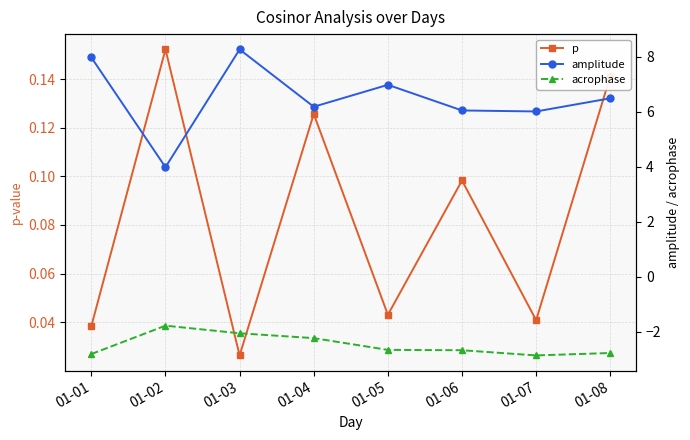

Where is p nearest to the value 0?

01-03